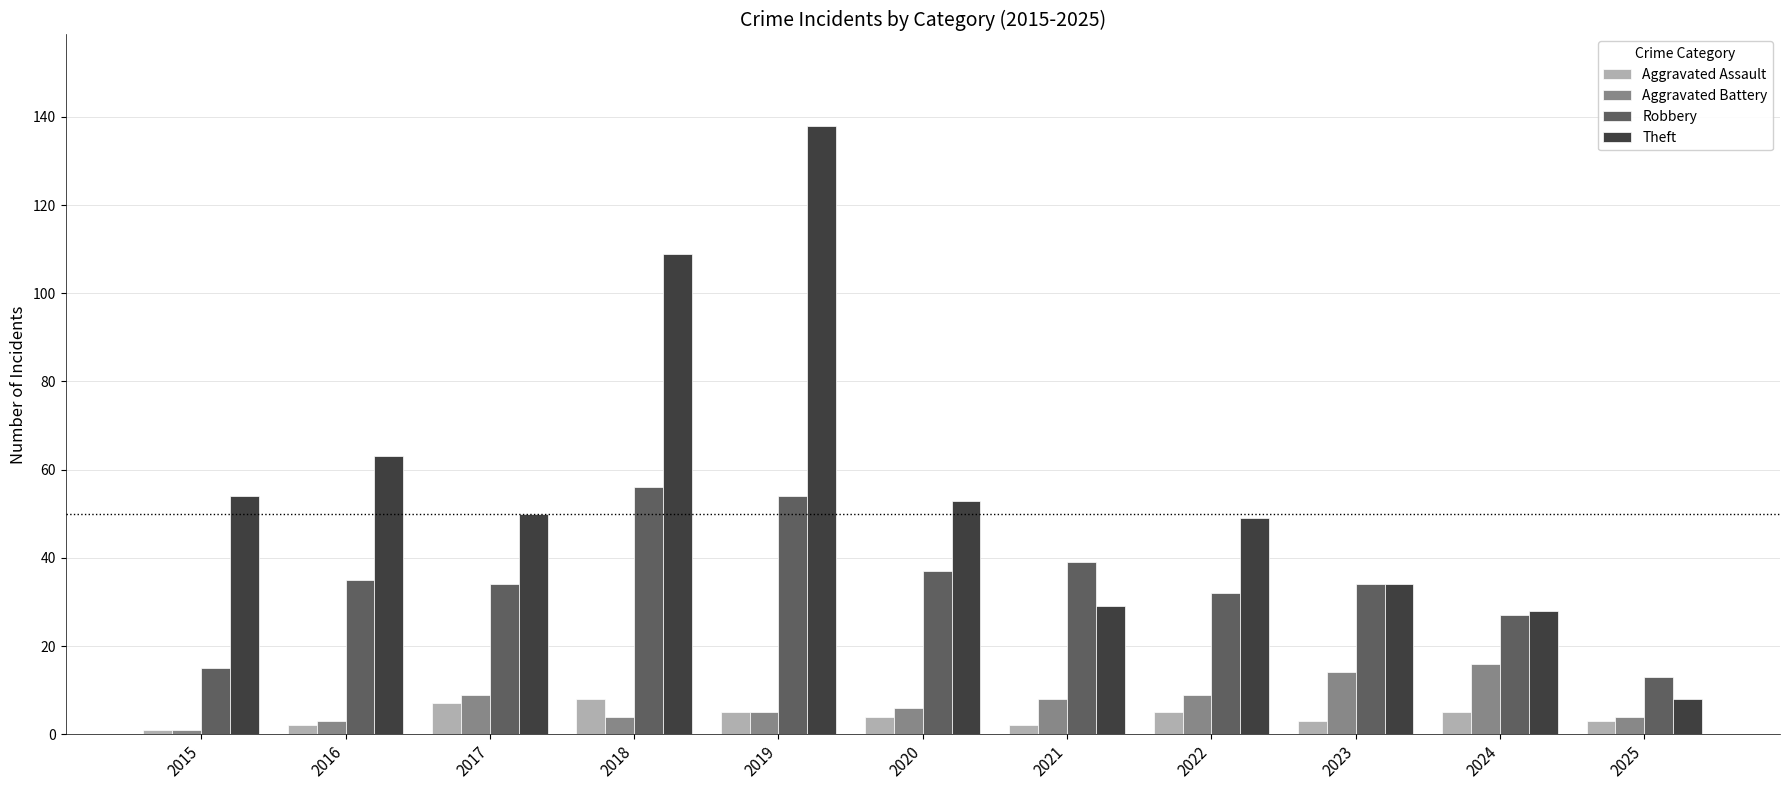

Reading right to left, what are all the values shown in this chart?

Aggravated Assault: 2025=3	2024=5	2023=3	2022=5	2021=2	2020=4	2019=5	2018=8	2017=7	2016=2	2015=1
Aggravated Battery: 2025=4	2024=16	2023=14	2022=9	2021=8	2020=6	2019=5	2018=4	2017=9	2016=3	2015=1
Robbery: 2025=13	2024=27	2023=34	2022=32	2021=39	2020=37	2019=54	2018=56	2017=34	2016=35	2015=15
Theft: 2025=8	2024=28	2023=34	2022=49	2021=29	2020=53	2019=138	2018=109	2017=50	2016=63	2015=54